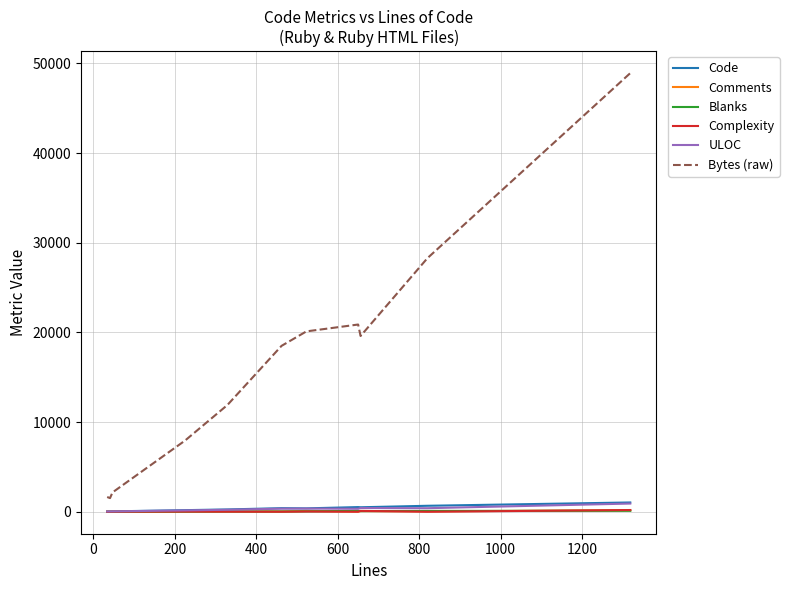

True or false: Blanks and Bytes (raw) intersect in this chart.

False